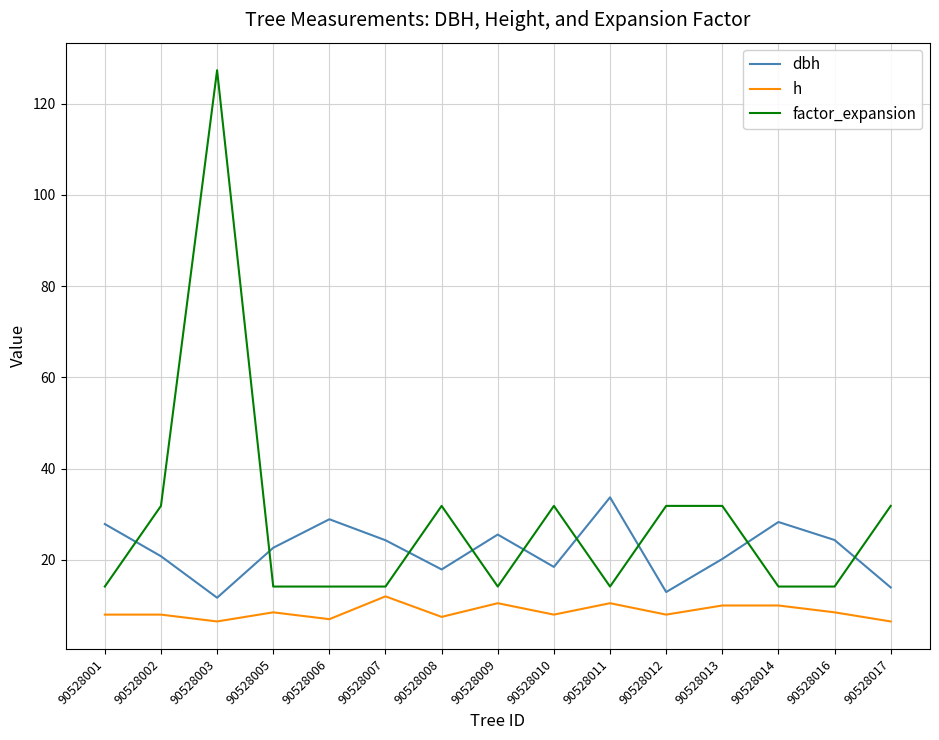

List the series in order of their peak value, highest first.

factor_expansion, dbh, h